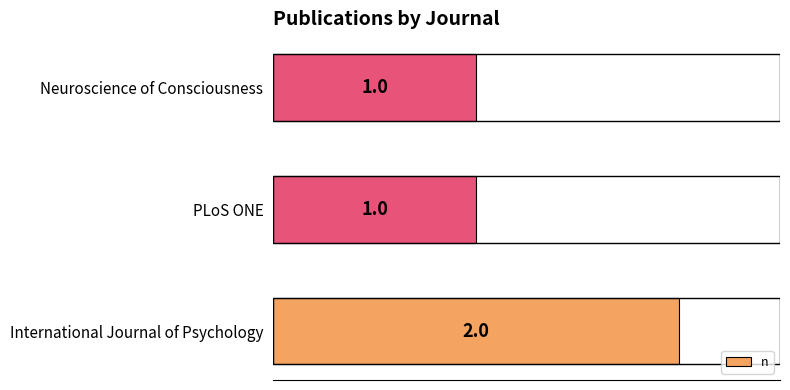

Reading bottom to top, what are all the values shown in this chart?

2	1	1